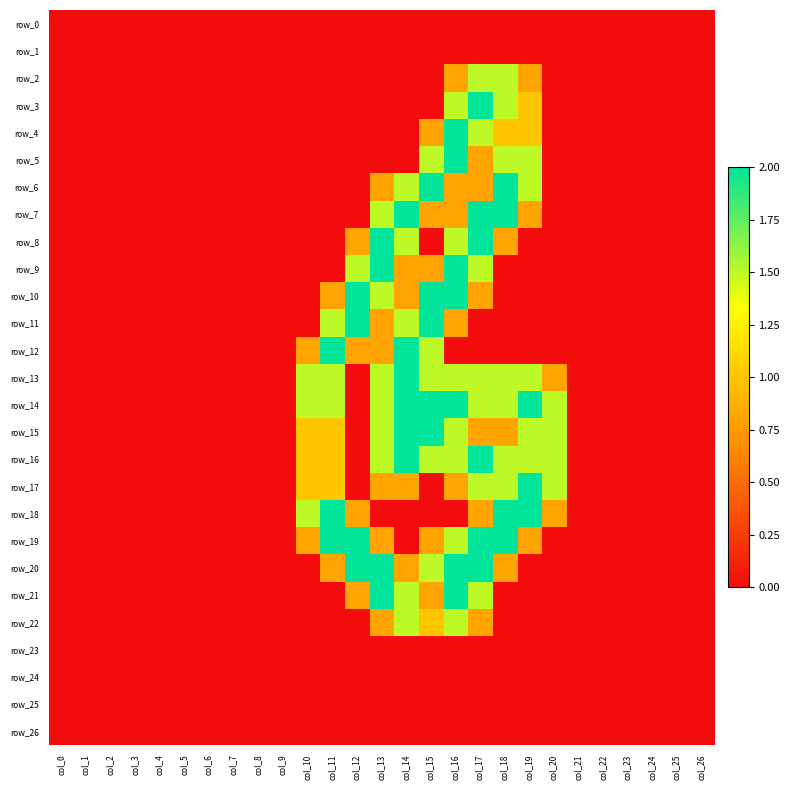

Rank the categories by row_22 value from lowest to highest.

col_0, col_1, col_2, col_3, col_4, col_5, col_6, col_7, col_8, col_9, col_10, col_11, col_12, col_18, col_19, col_20, col_21, col_22, col_23, col_24, col_25, col_26, col_13, col_17, col_15, col_14, col_16